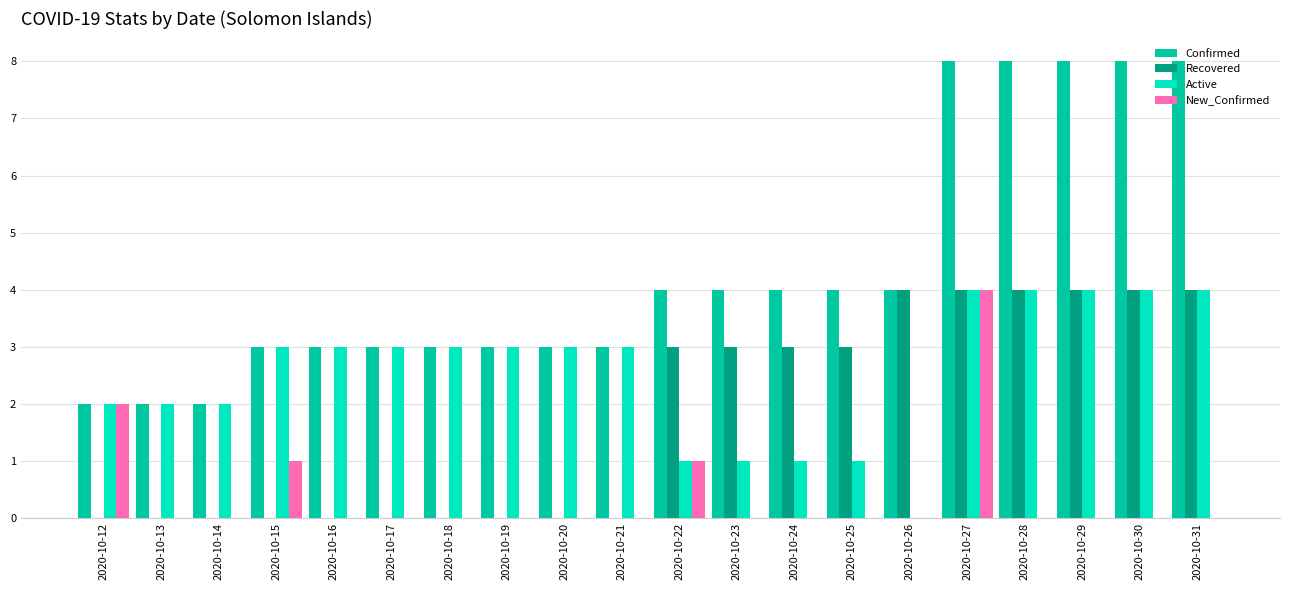

Reading left to right, transcribe all the data shown in this chart.

Confirmed: 2	2	2	3	3	3	3	3	3	3	4	4	4	4	4	8	8	8	8	8
Recovered: 0	0	0	0	0	0	0	0	0	0	3	3	3	3	4	4	4	4	4	4
Active: 2	2	2	3	3	3	3	3	3	3	1	1	1	1	0	4	4	4	4	4
New_Confirmed: 2	0	0	1	0	0	0	0	0	0	1	0	0	0	0	4	0	0	0	0